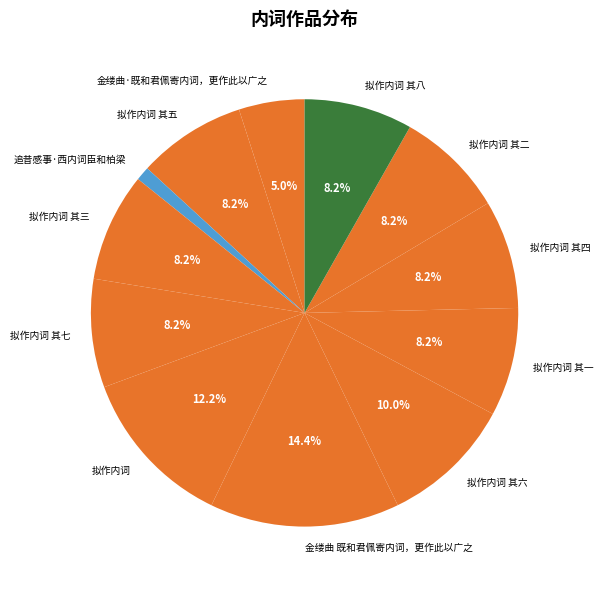

To the nearest percent, what is the difference between the largest and smallest slice percentages?

13%